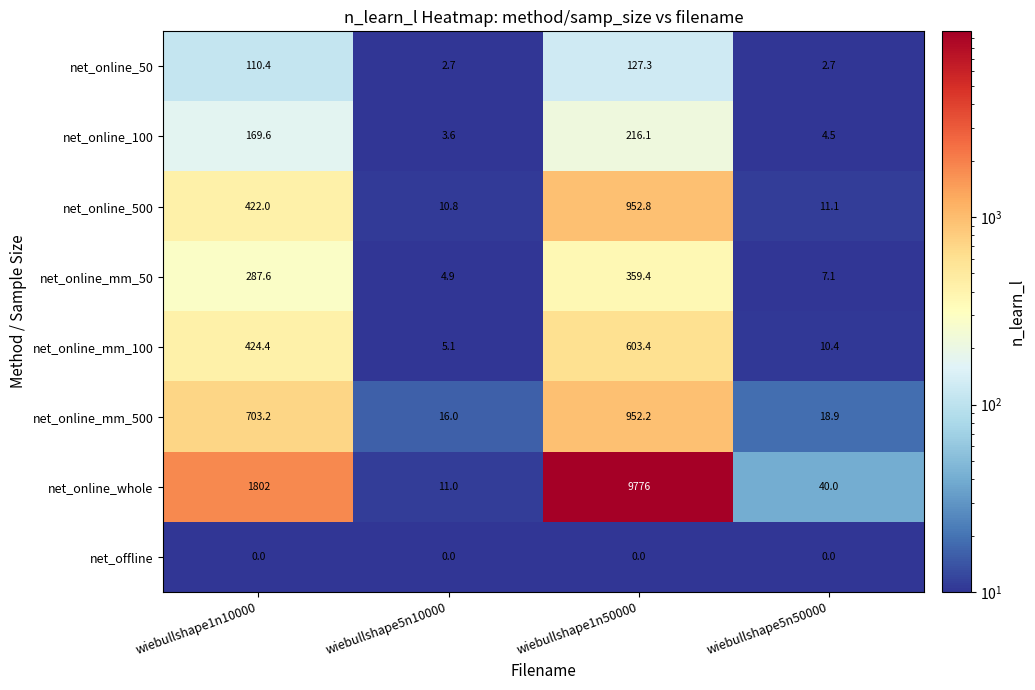

What is the difference between the highest and lowest values at wiebullshape5n10000?

16.0